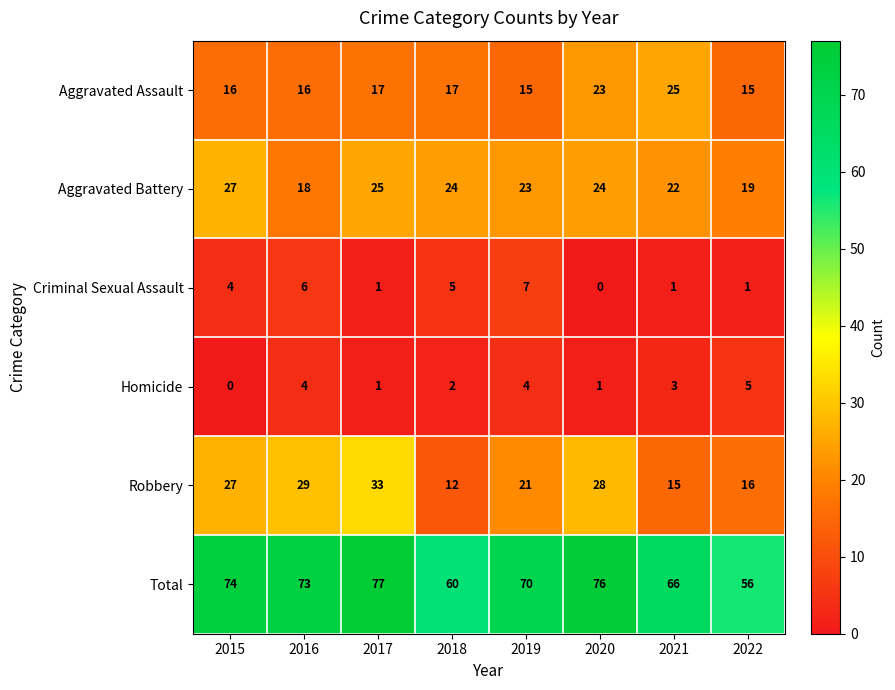

Where is Robbery nearest to the value 22?

2019